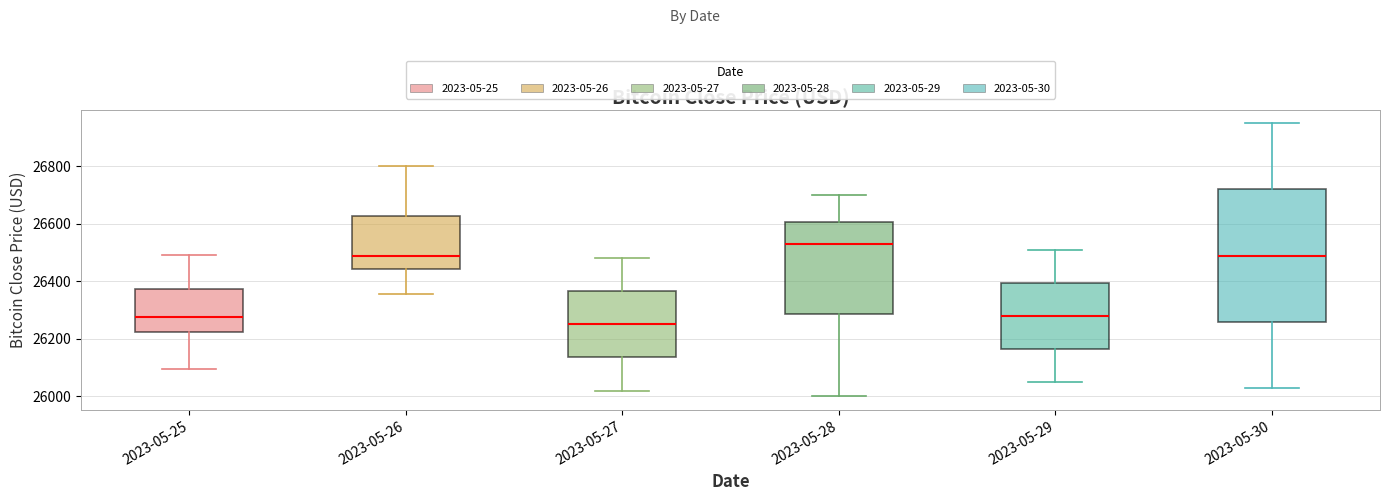

Reading left to right, read every box against the y-axis: the position of its median line, the range the box covers, and the ends of its whiskers. The values are not printed on the chart, so give them approximately, as read against the axis.

2023-05-25: median 26280, box 26220 to 26380, whiskers 26100 to 26500
2023-05-26: median 26480, box 26440 to 26620, whiskers 26360 to 26800
2023-05-27: median 26260, box 26140 to 26360, whiskers 26020 to 26480
2023-05-28: median 26540, box 26280 to 26600, whiskers 26000 to 26700
2023-05-29: median 26280, box 26160 to 26400, whiskers 26060 to 26520
2023-05-30: median 26500, box 26260 to 26720, whiskers 26040 to 26960